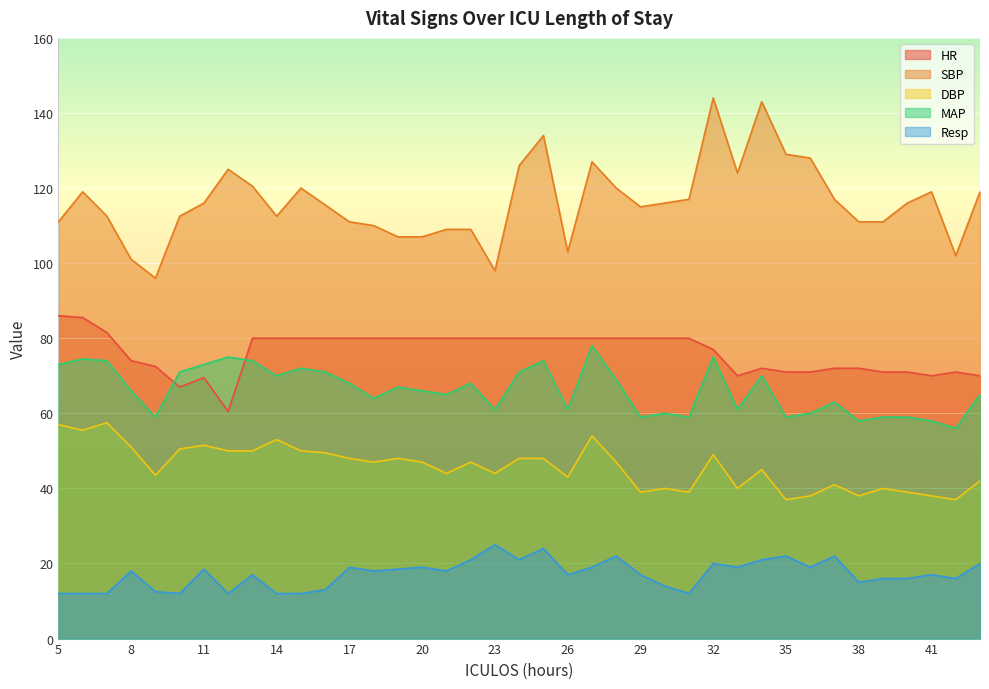

What is the total value across all series at 30?

310.0